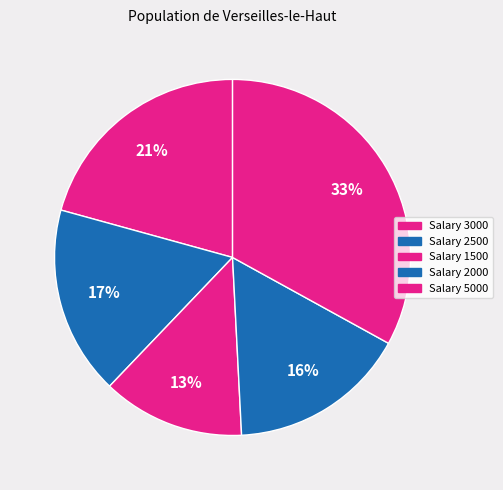

Count the number of slices in the pie.

5